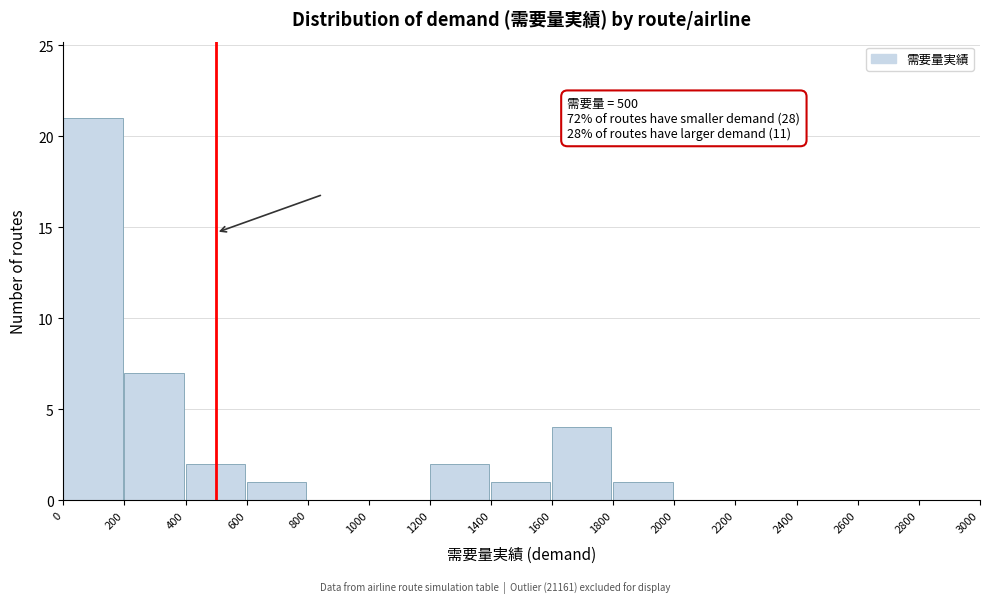

Over which range of the x-axis is the bar tallest?

0 to 200